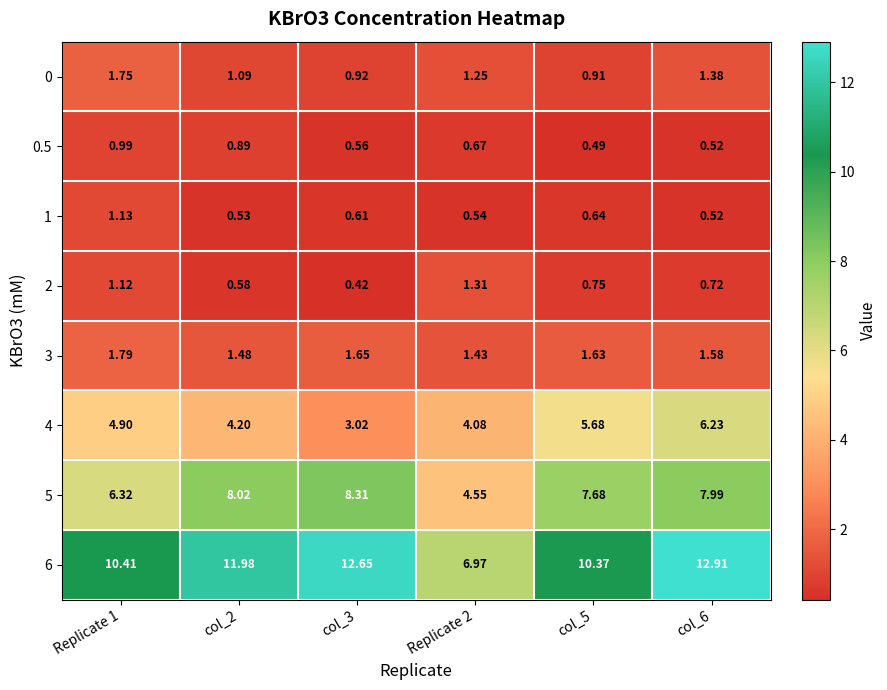

Is the value of 2 at col_2 greater than the value of 0.5 at col_5?

Yes